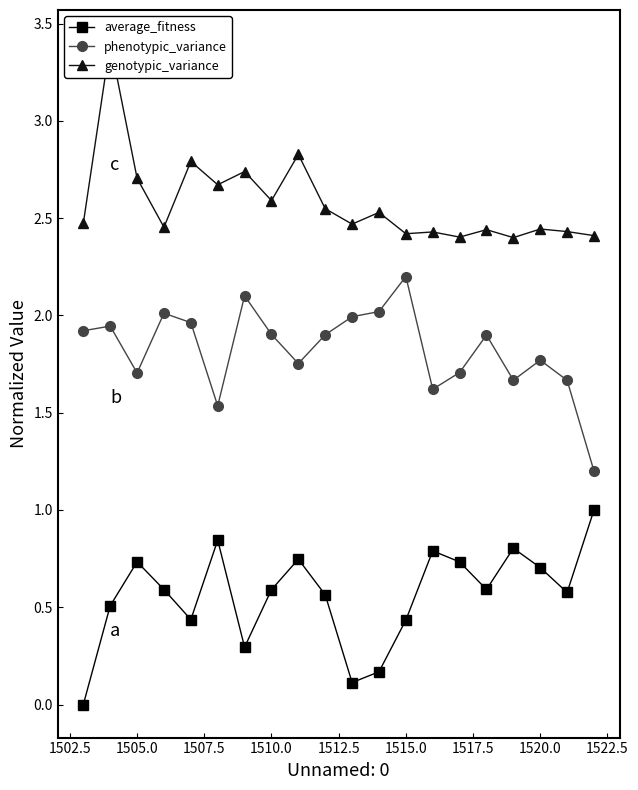

True or false: average_fitness and genotypic_variance cross at least once.

False